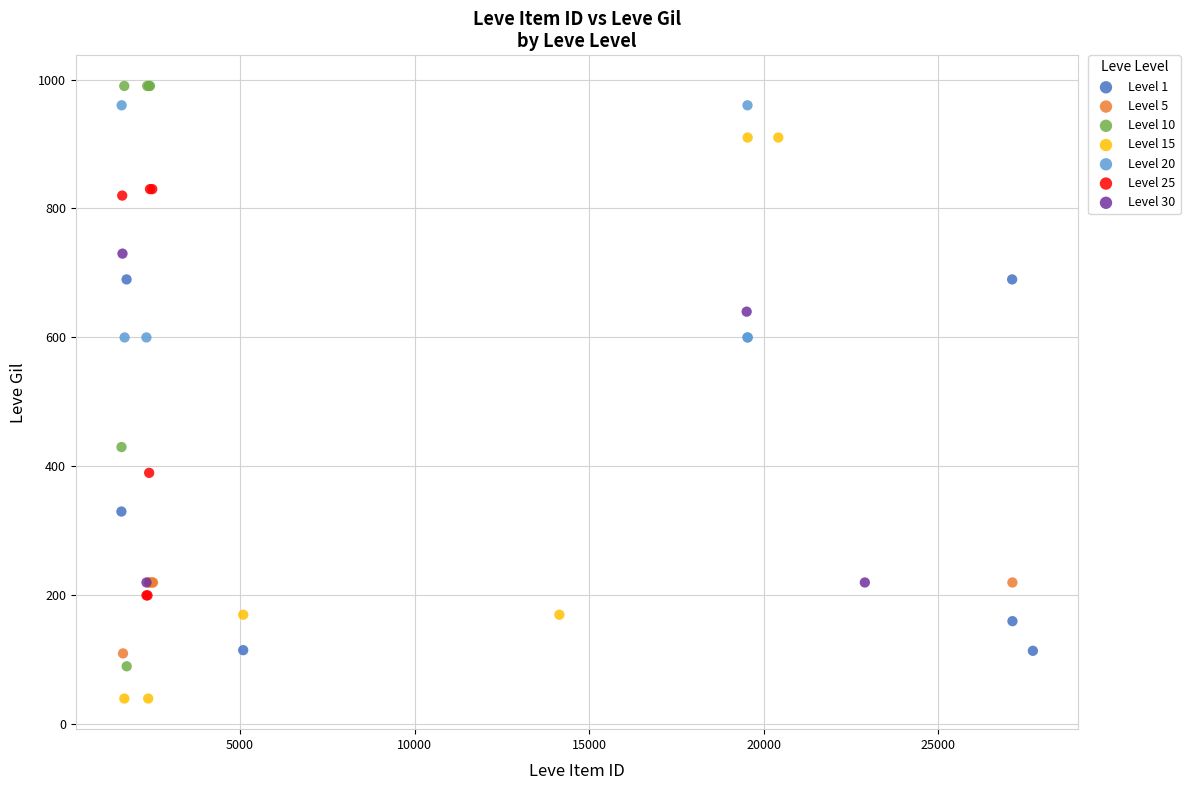

Which series reaches the minimum Y coordinate?

Level 15